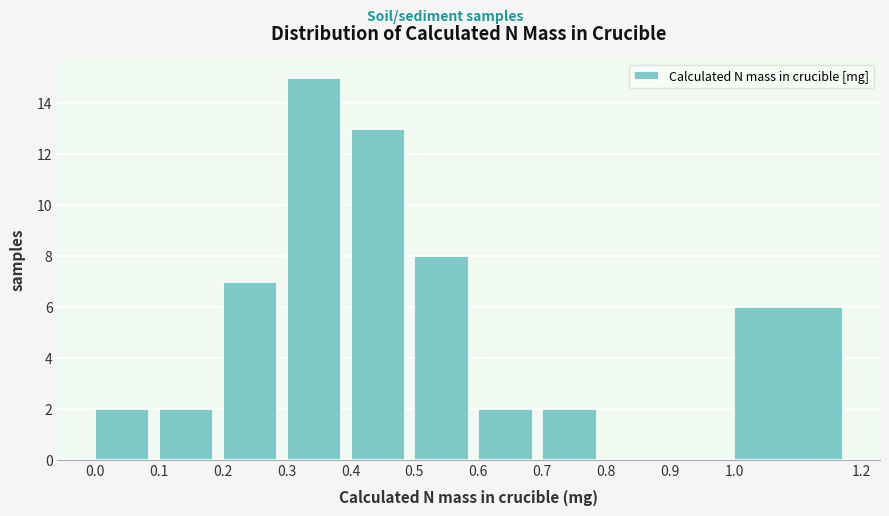

Reading left to right, transcribe this chart: for each bar, give the range it covers on the x-axis and its height. The values are not printed on the chart, so give them approximately, as read against the axis.

0.0 to 0.1: 2
0.1 to 0.2: 2
0.2 to 0.3: 7
0.3 to 0.4: 15
0.4 to 0.5: 13
0.5 to 0.6: 8
0.6 to 0.7: 2
0.7 to 0.8: 2
0.8 to 0.9: 0
0.9 to 1.0: 0
1.0 to 1.2: 6